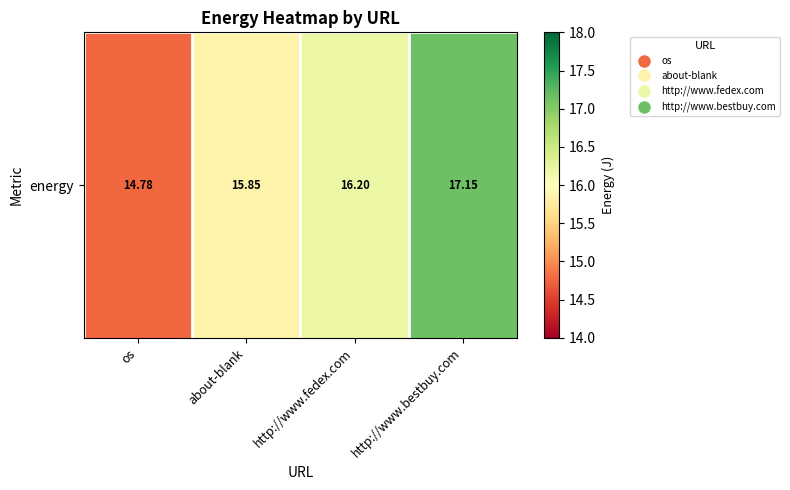

What is the change in value from about-blank to http://www.bestbuy.com?

+1.3